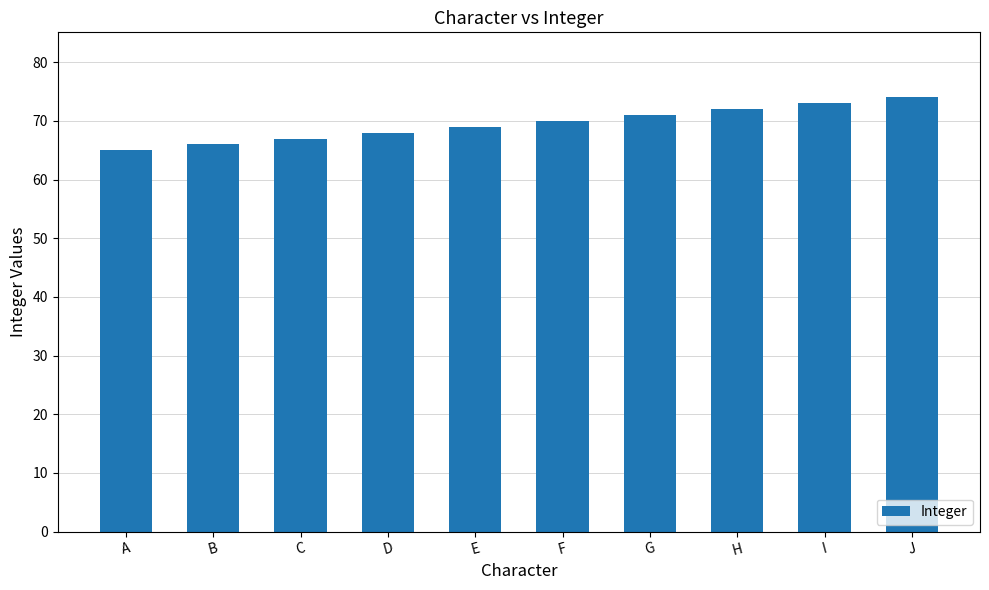

What is the value of the 7th bar from the left?

71